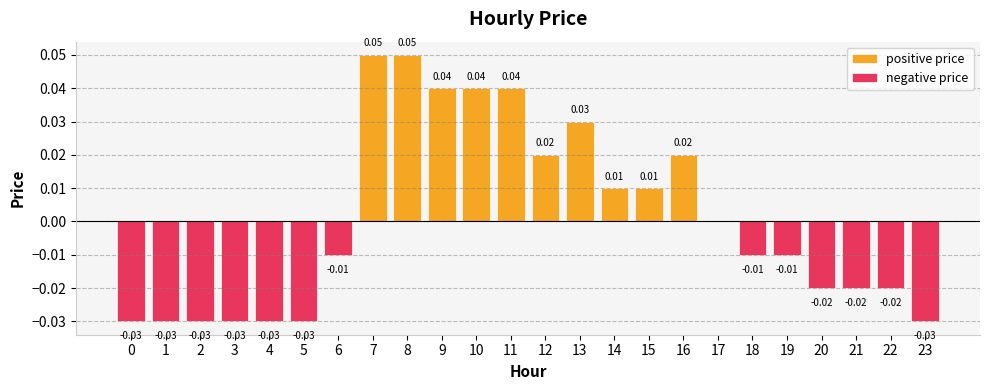

The value of positive price at 4 is -0.0. True or false?

False